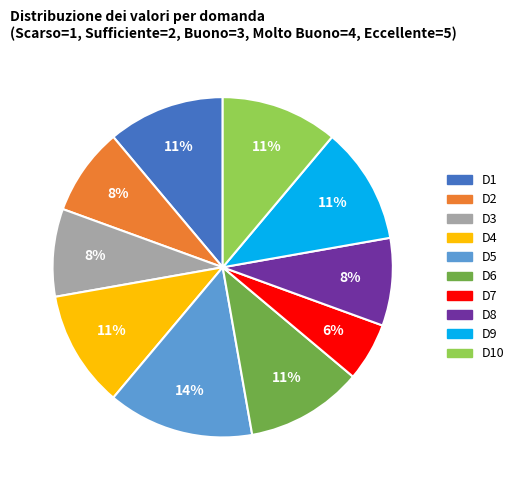

To the nearest percent, what is the average slice percentage?

10%